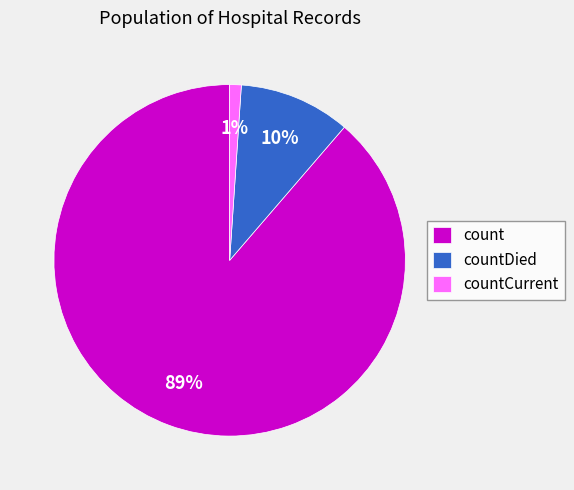

Does countCurrent account for over 50% of the chart?

No